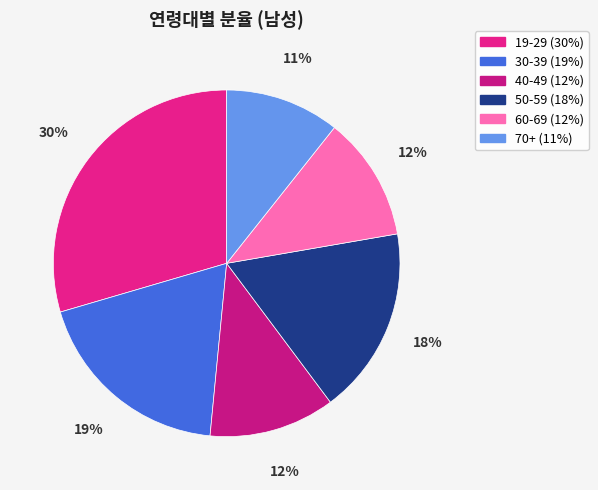

To the nearest percent, what is the difference between the 50-59 and 70+ slice percentages?

7%